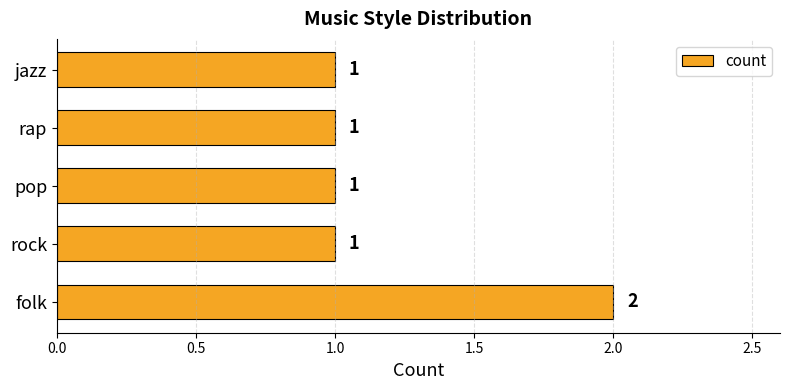

Count the number of values greater than 1.

1